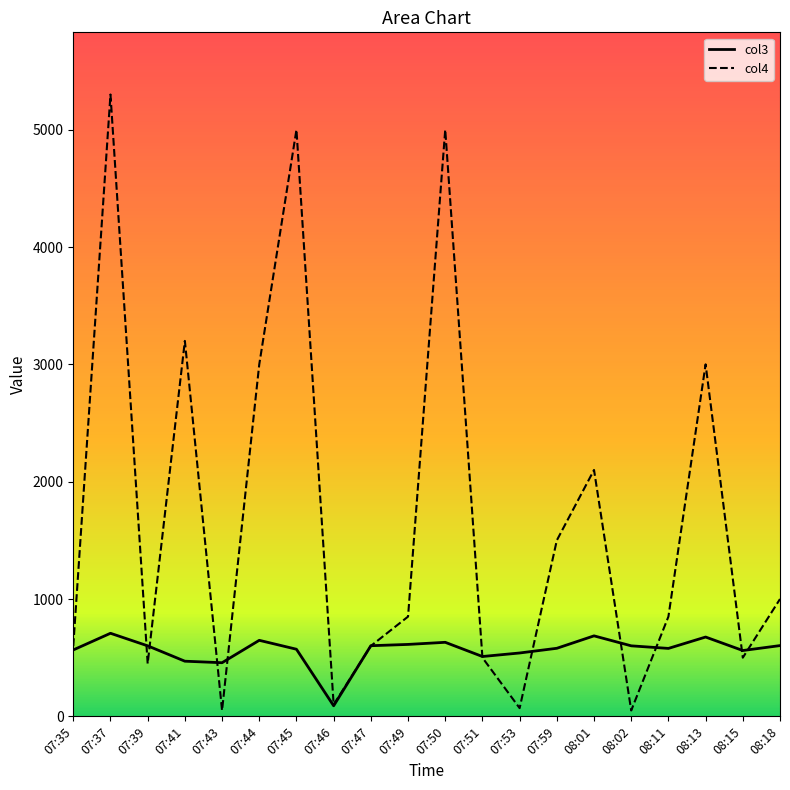

Where does the col4 series first go above 850?

07:37